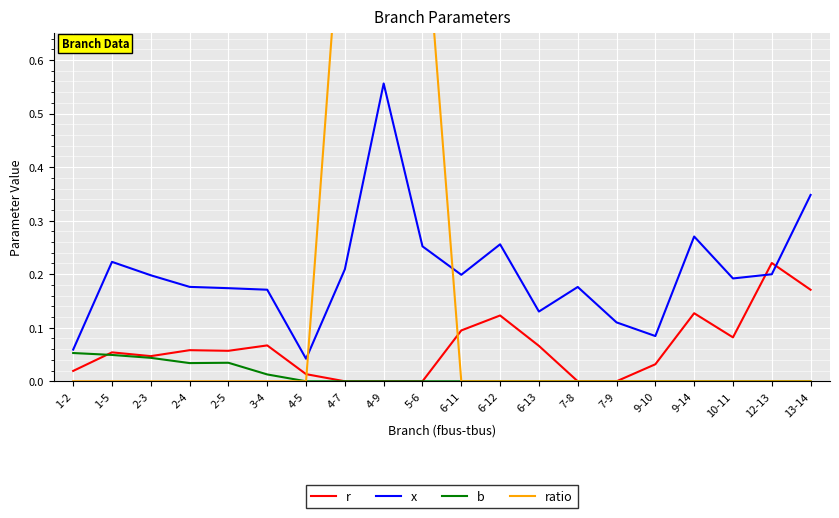

In r, how many points are lower than both neighbors (excluding endpoints)?

3